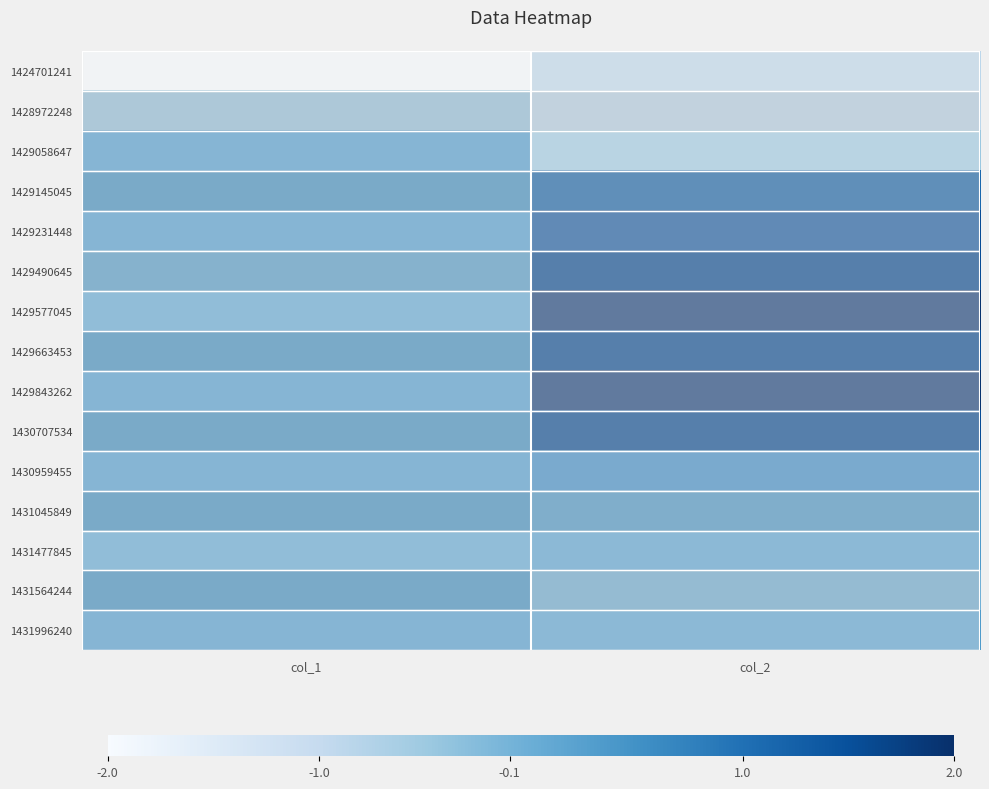

Which category has the highest value across all series?

col_2